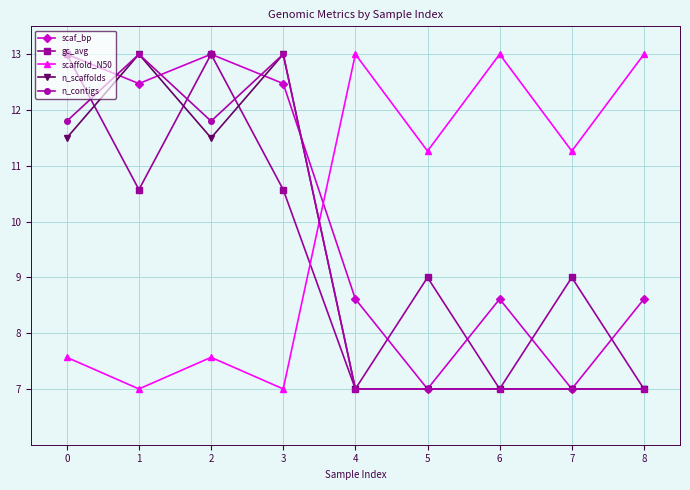

The value of n_scaffolds at 6 is 7.0. True or false?

True